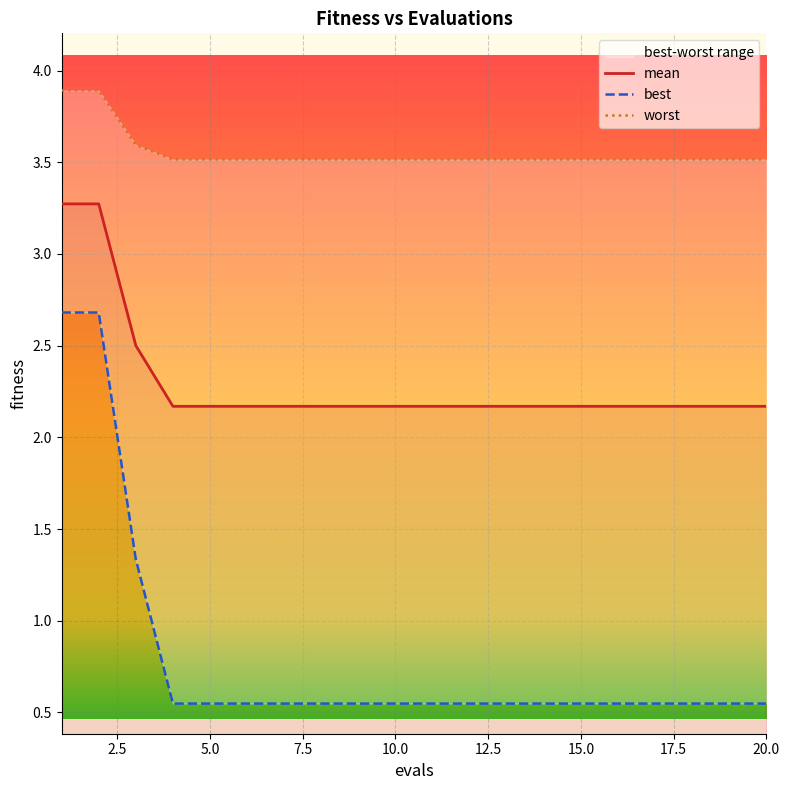

Is it true that mean equals 2.9 at 5.0?

False